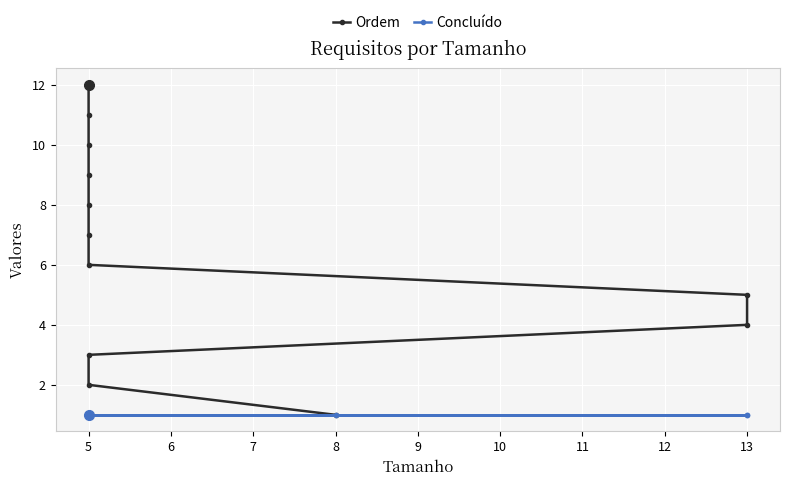

At how many categories does at least one series exceed 6?

6